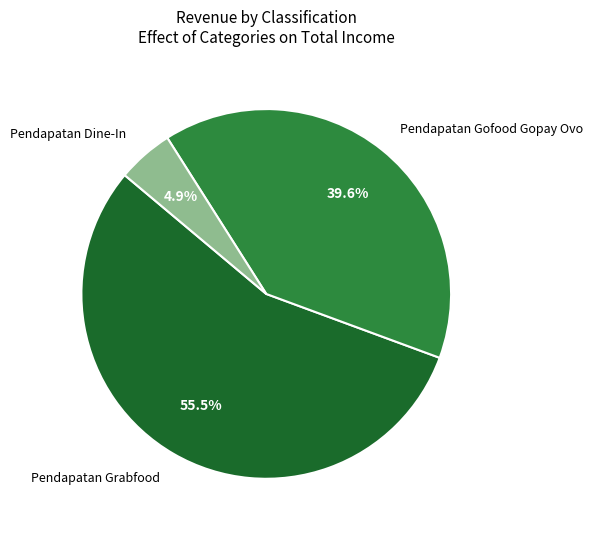

Does any single category account for the majority?

Yes